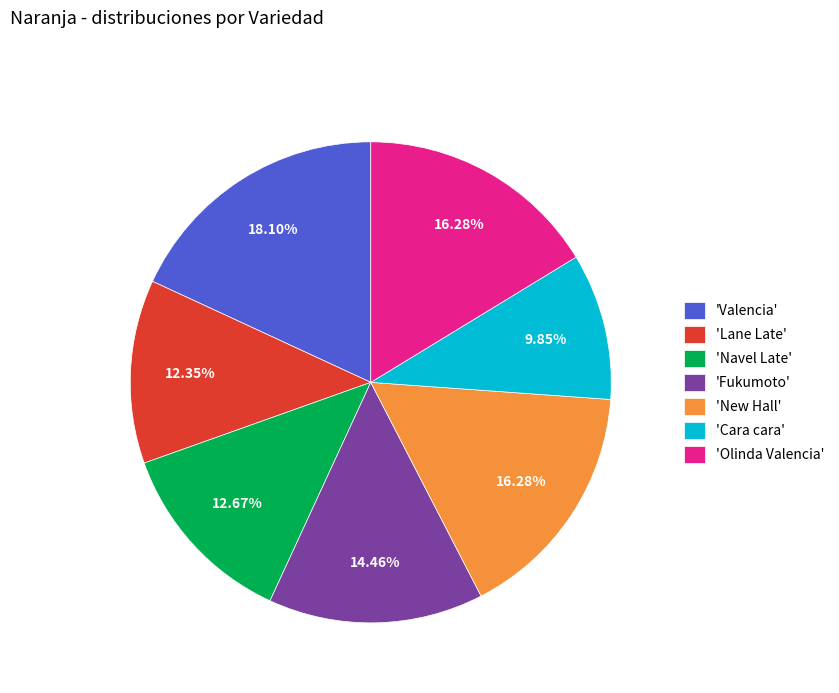

Approximately how many times larger is the value at 'Olinda Valencia' compared to 'Navel Late'?

1.3